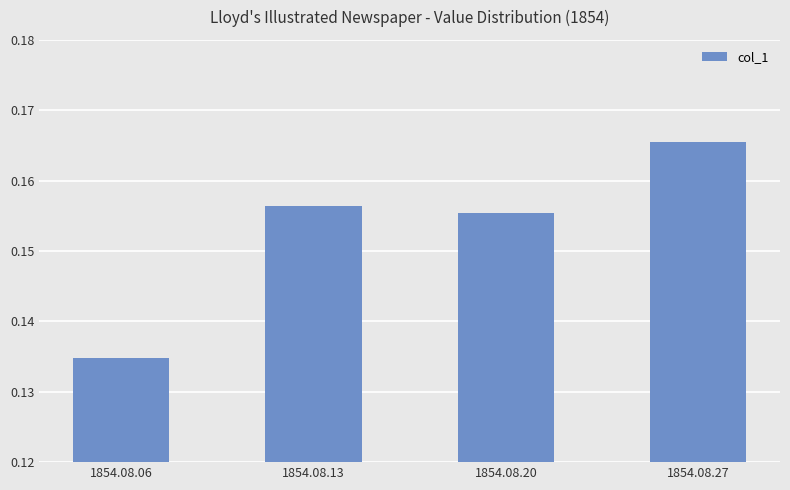

The value at 1854.08.13 is 0.3. True or false?

False